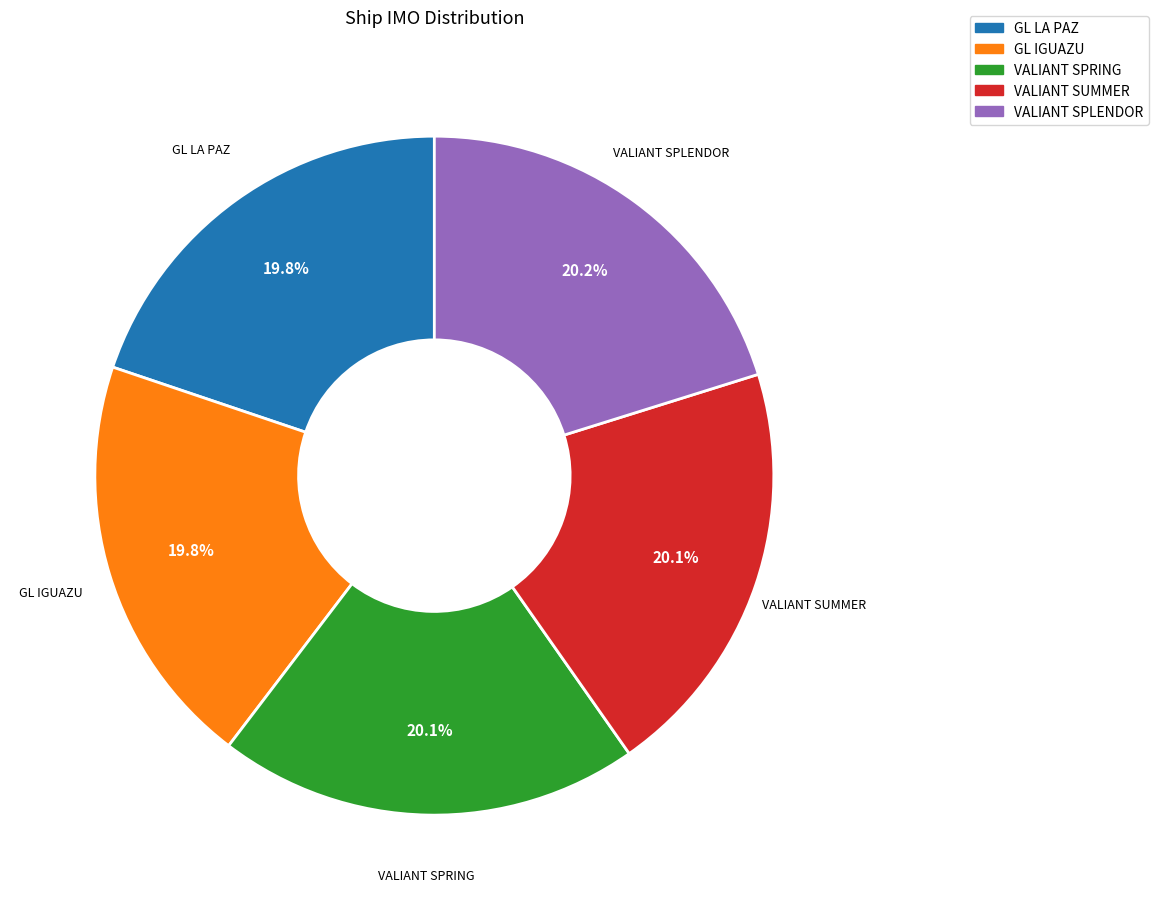

Does any single category account for the majority?

No